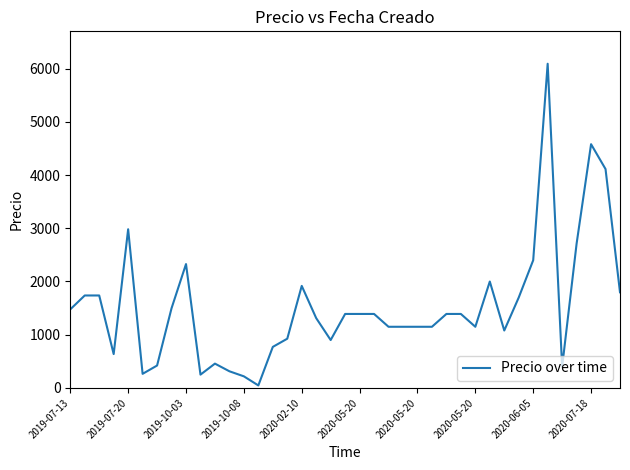

What is the maximum value shown in the chart?

6090